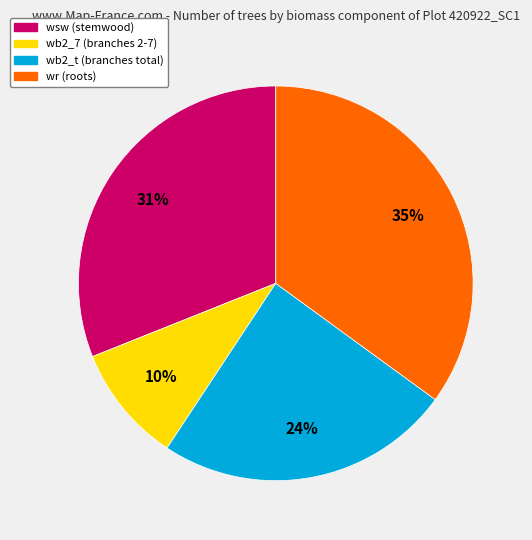

Does any single category account for the majority?

No